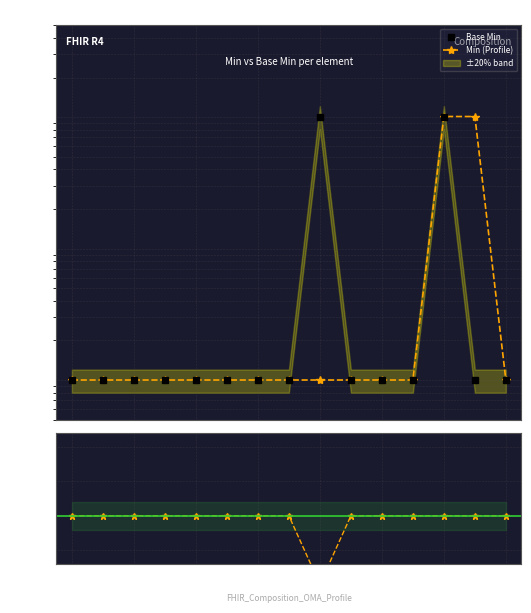

What is the label of the 9th point from the right?

6